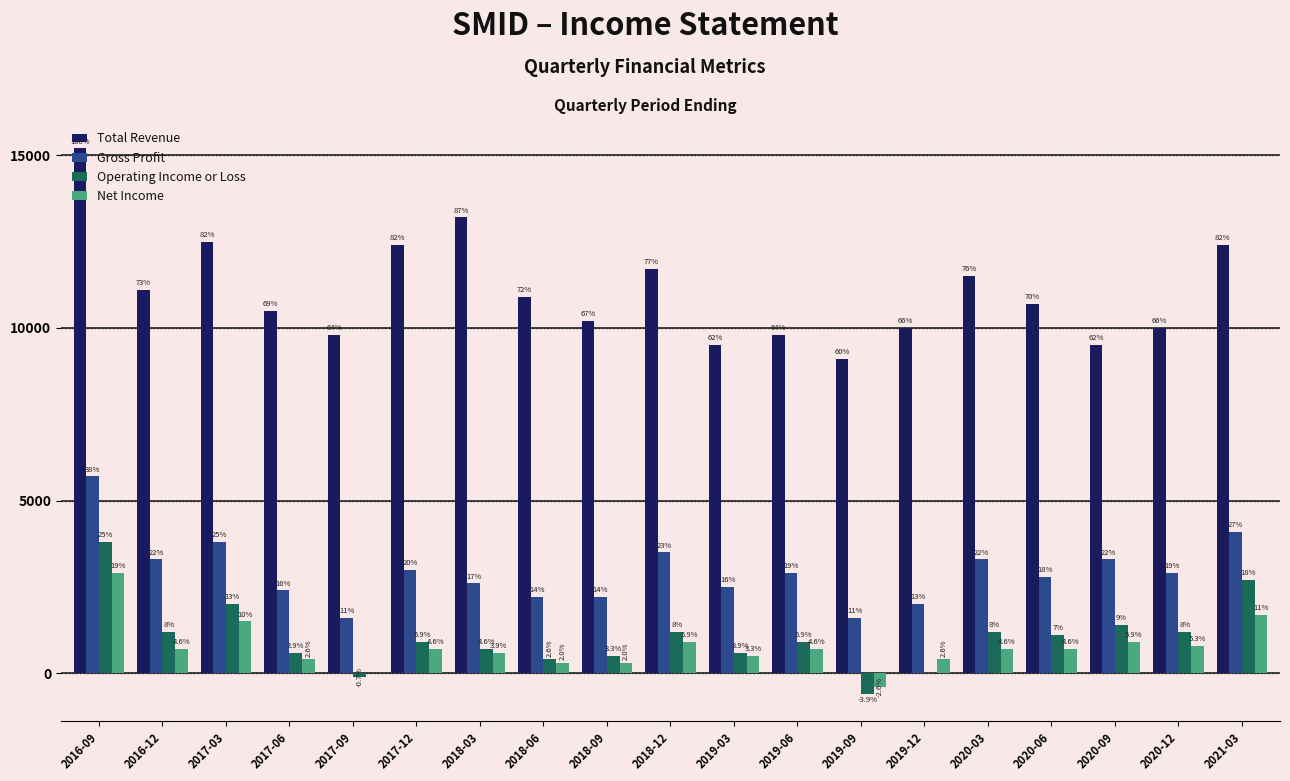

Between 2016-09 and 2018-09, which series saw the biggest shift?

Total Revenue